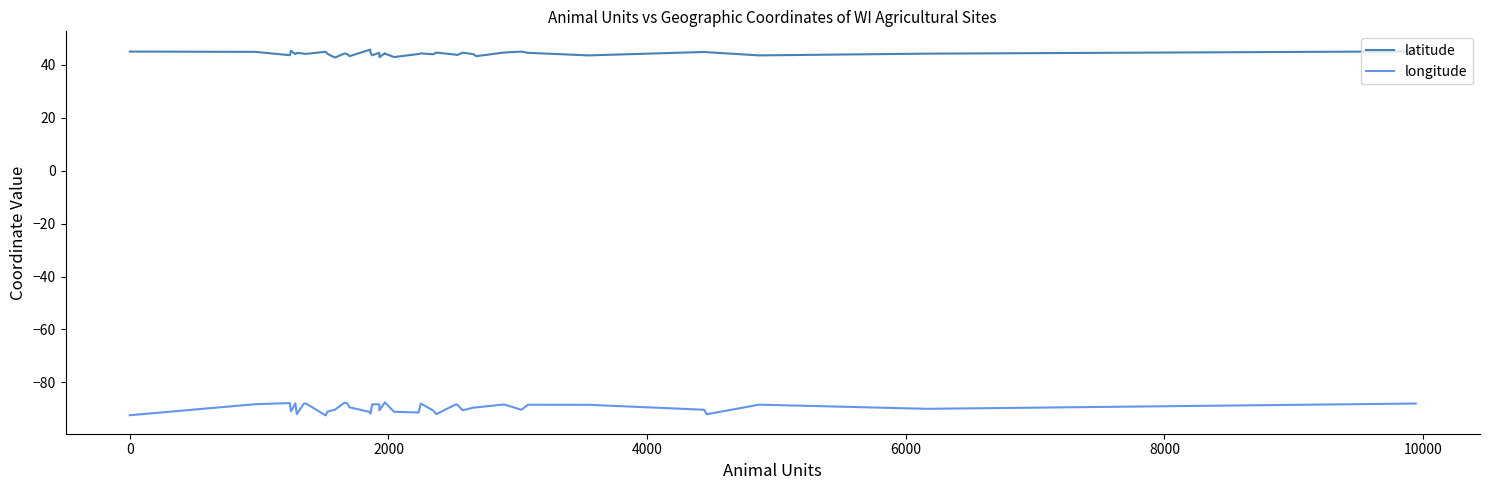

Which series has the largest total across all categories?

latitude